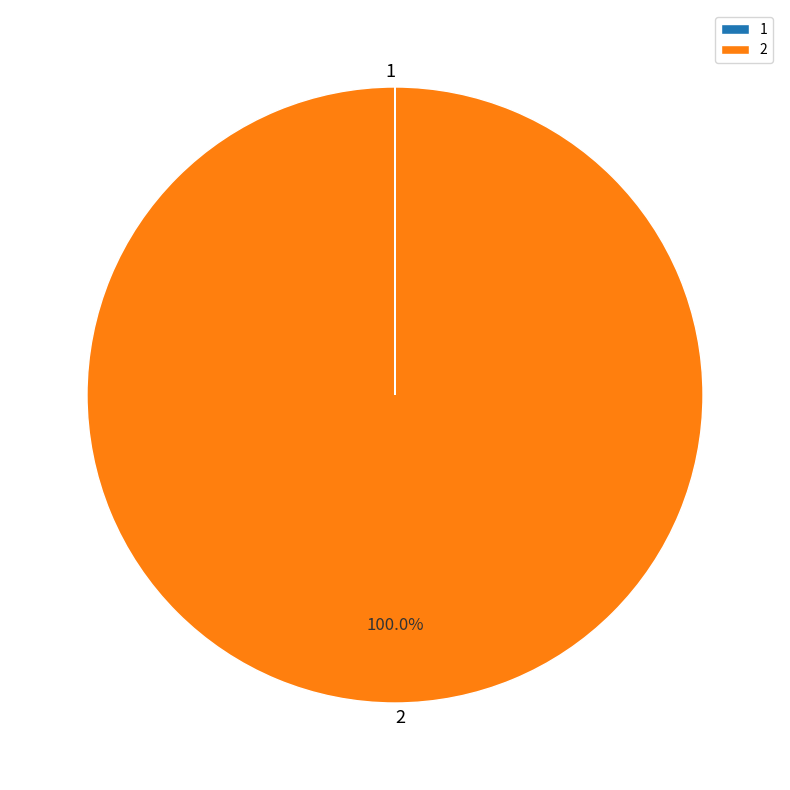

Does any single category account for the majority?

Yes